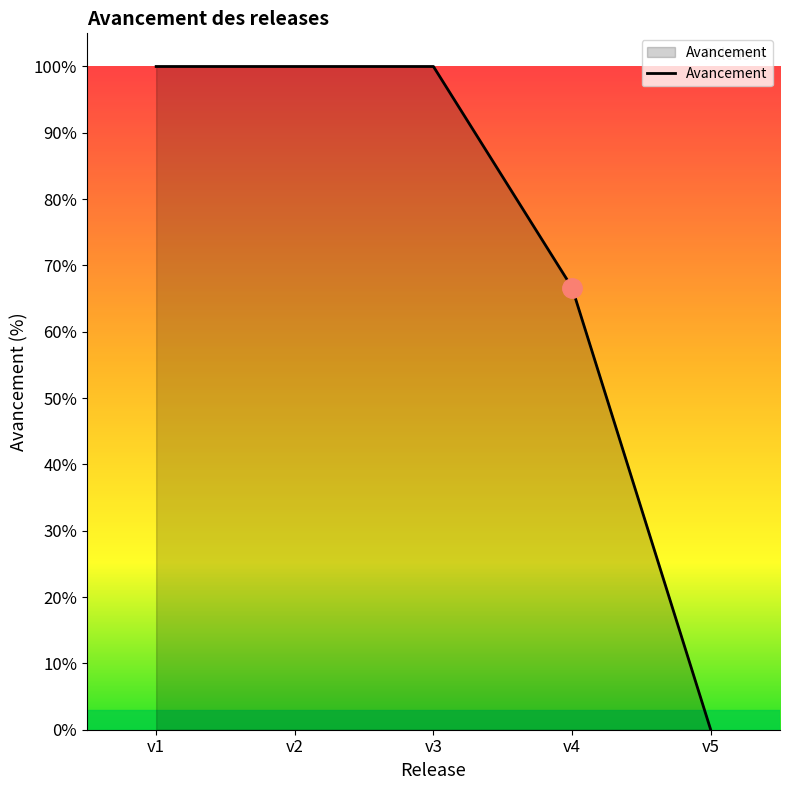

Does the chart have visible grid lines?

No